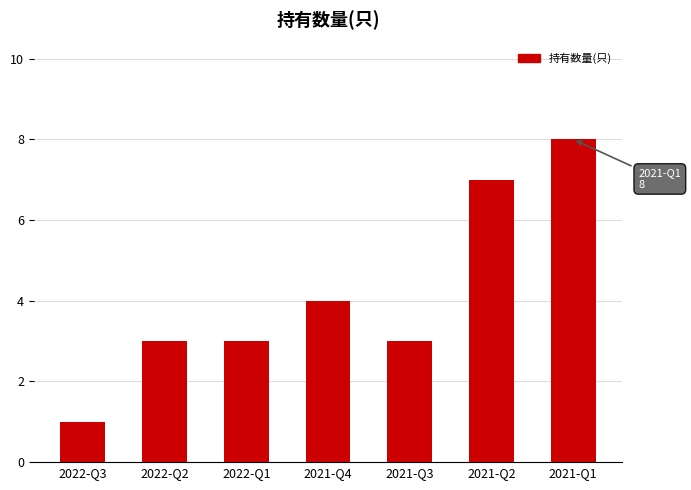

The value at 2021-Q4 is 2. True or false?

False